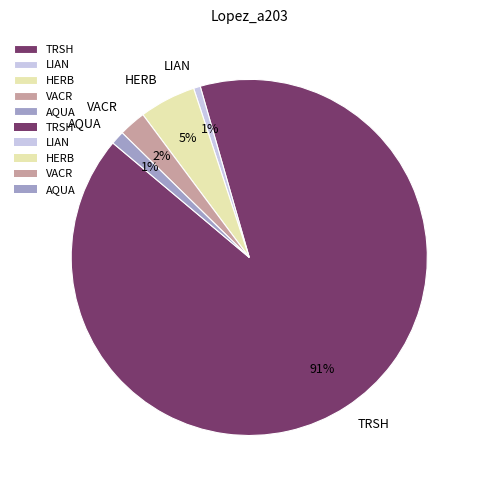

True or false: LIAN accounts for 1% of the total.

True